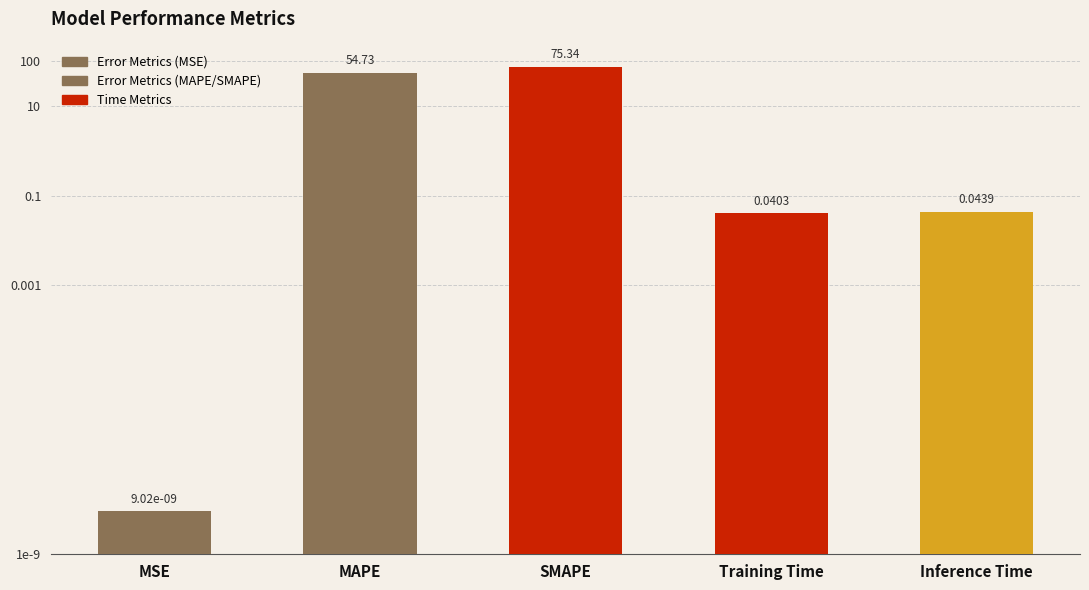

Are the bars grouped side by side (vs. stacked)?

No